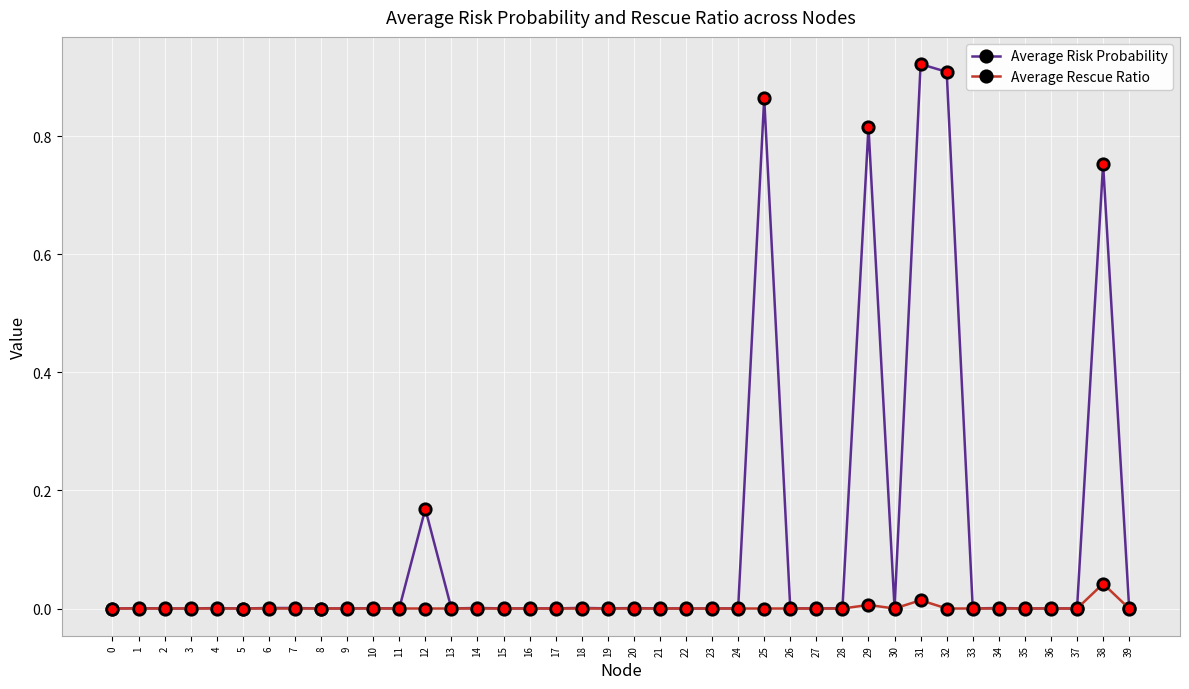

Between 31 and 33, which series saw the biggest shift?

Average Risk Probability